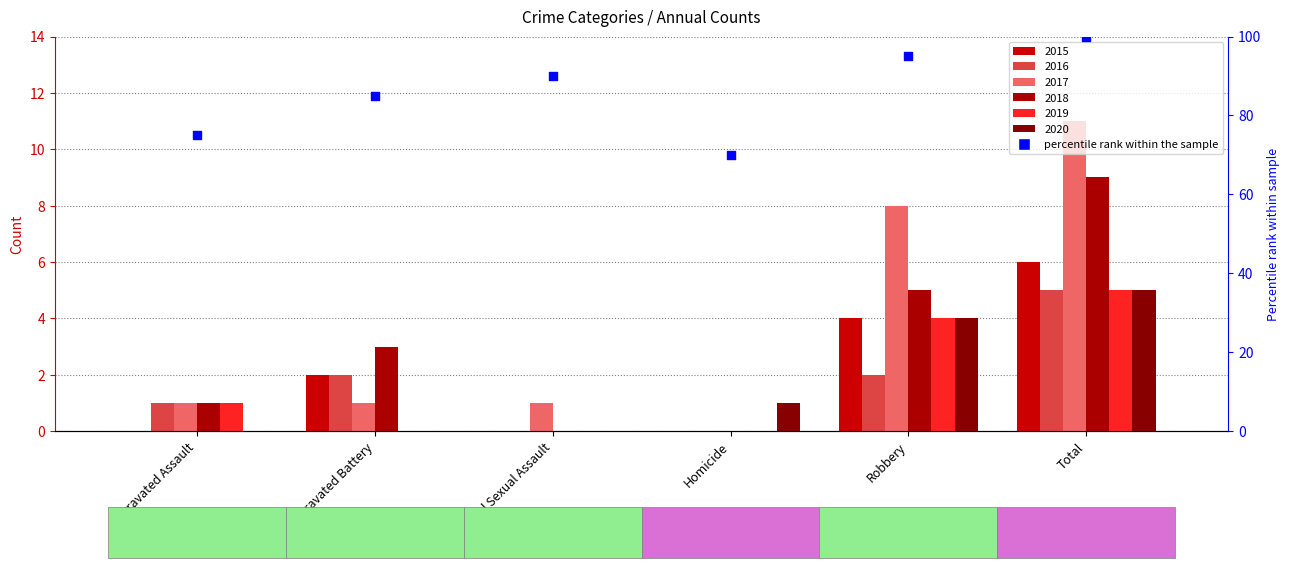

Approximately how many times larger is the value at Aggravated Battery compared to Criminal Sexual Assault?

0.9